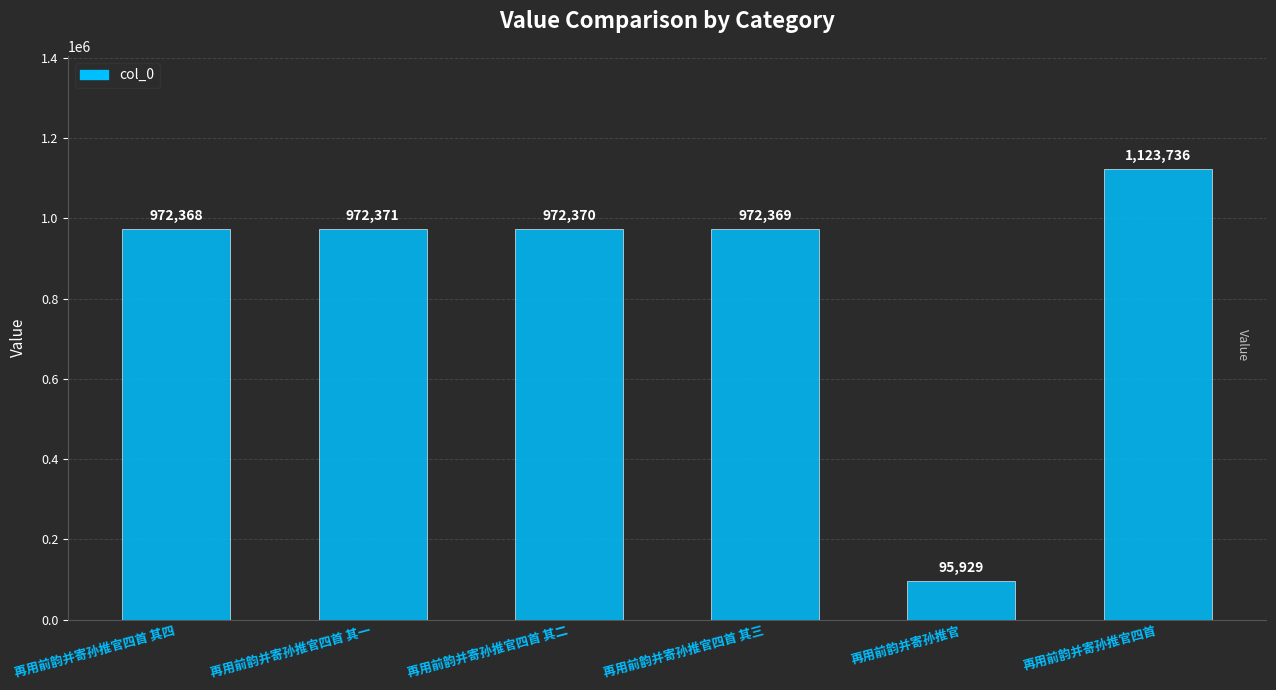

How many data points does each series have?

6